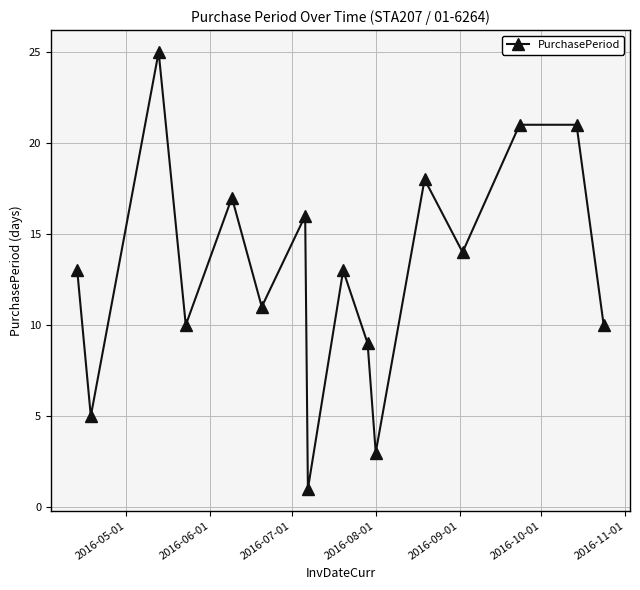

What is the value of the 4th point from the left?

10